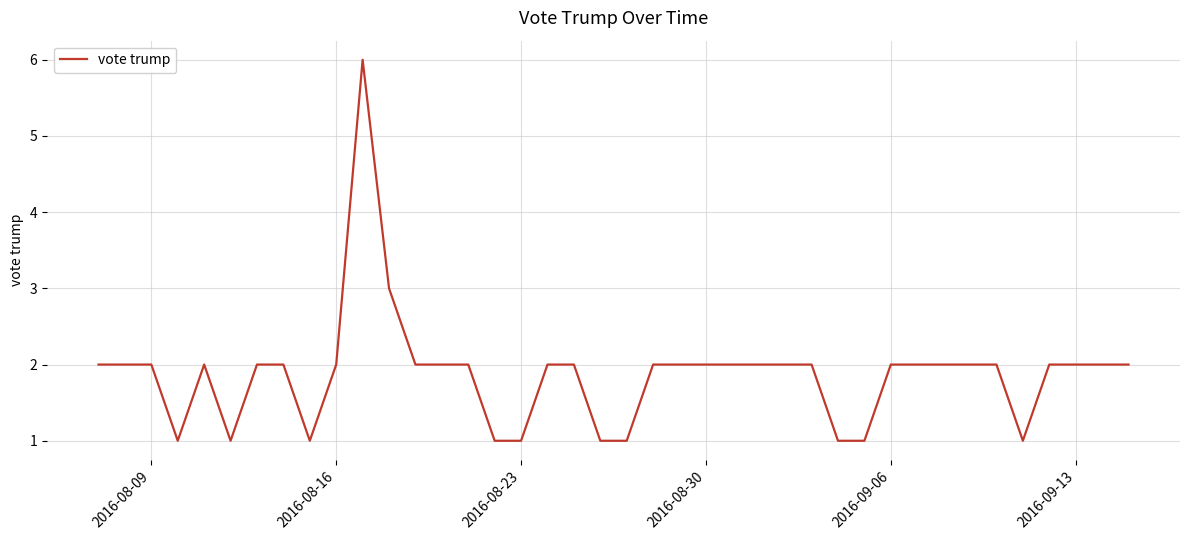

Reading left to right, extract all data points from this chart.

2	2	2	1	2	1	2	2	1	2	6	3	2	2	2	1	1	2	2	1	1	2	2	2	2	2	2	2	1	1	2	2	2	2	2	1	2	2	2	2